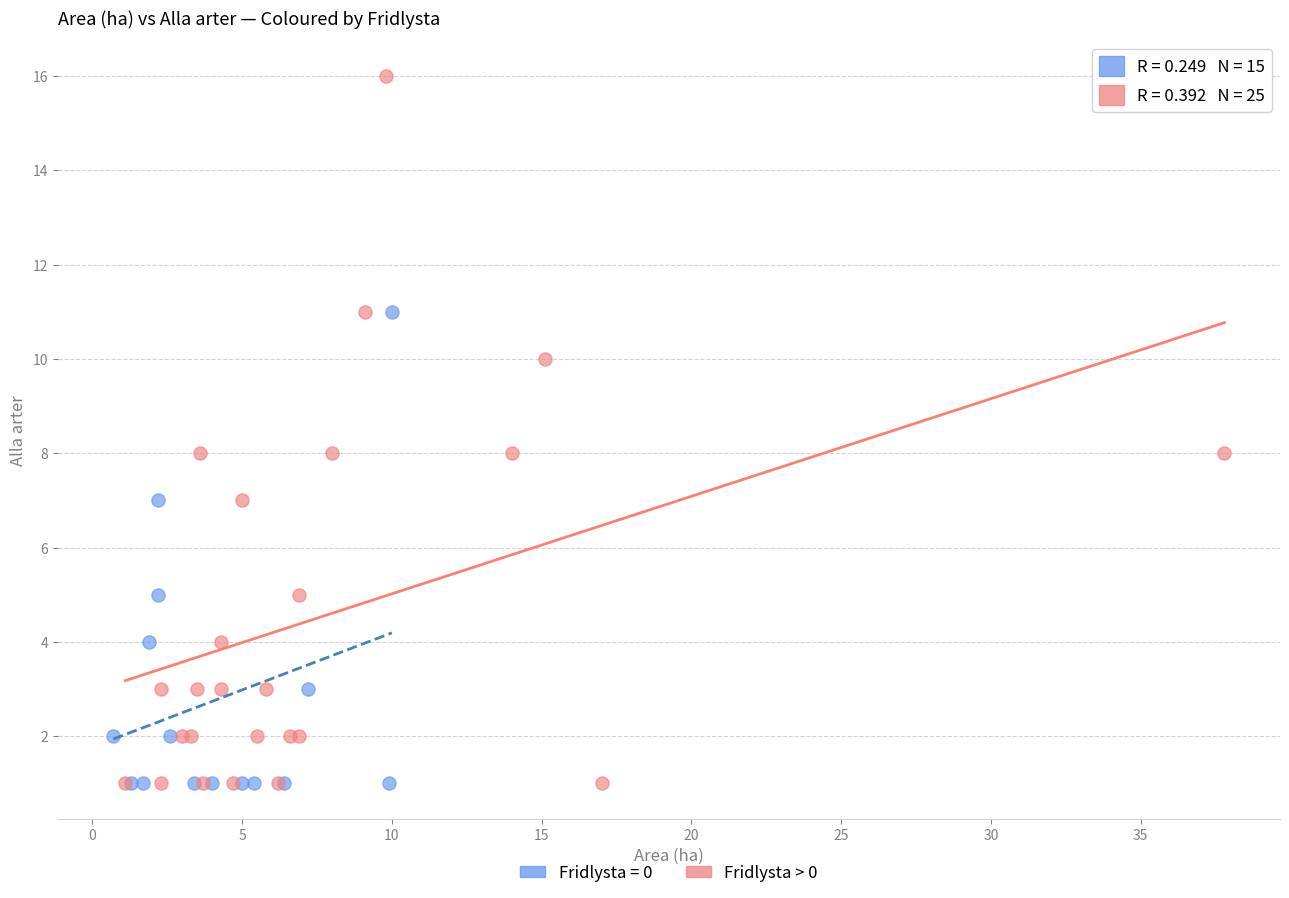

Which series has the widest spread of Y values?

Fridlysta > 0